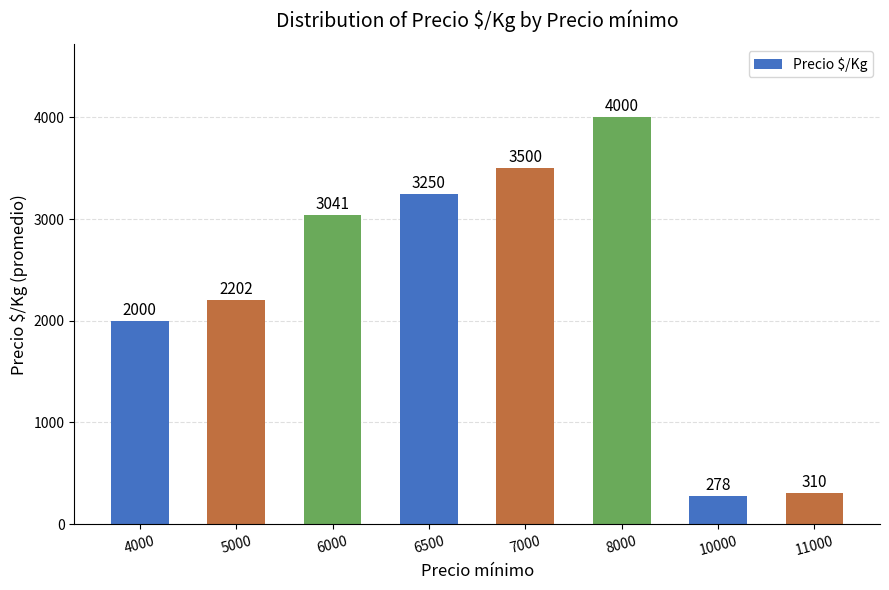

Approximately how many times larger is the value at 10000 compared to 11000?

0.9